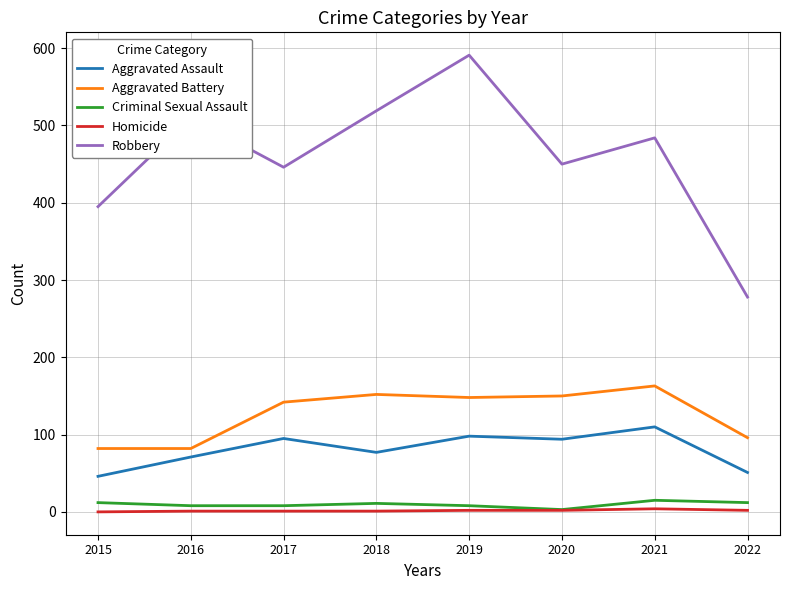

What is the average value of the Aggravated Battery series?

127